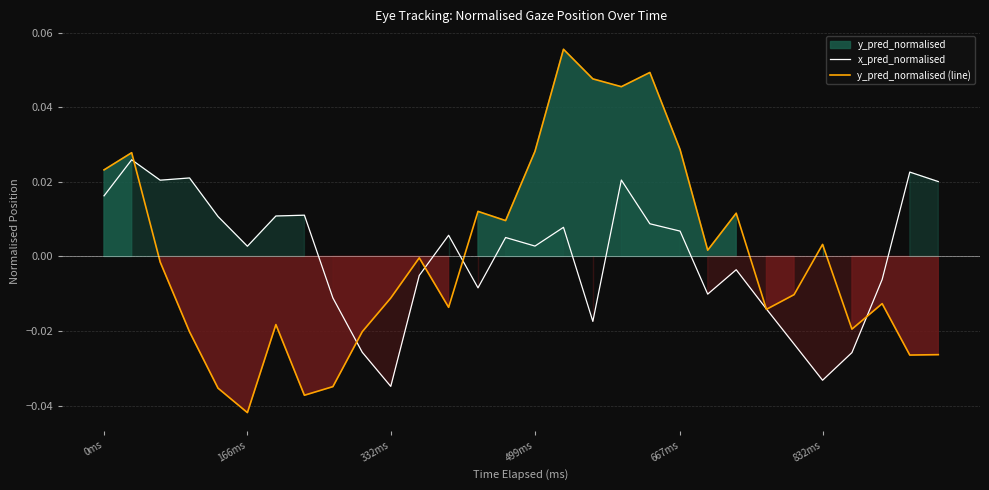

Rank the series by their average value, from highest to lowest.

x_pred_normalised, y_pred_normalised (line)